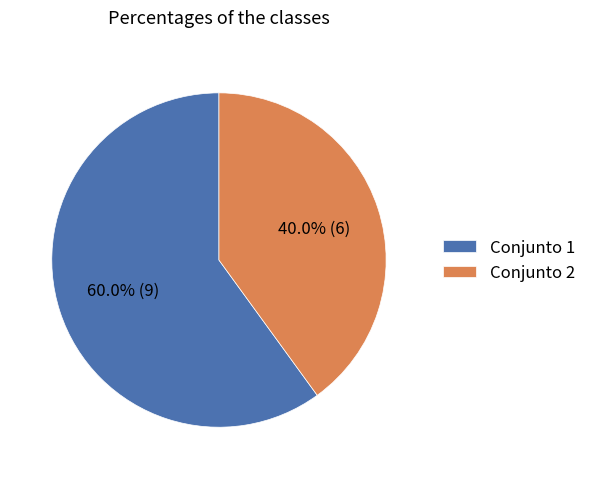

How many segments does this pie chart have?

2